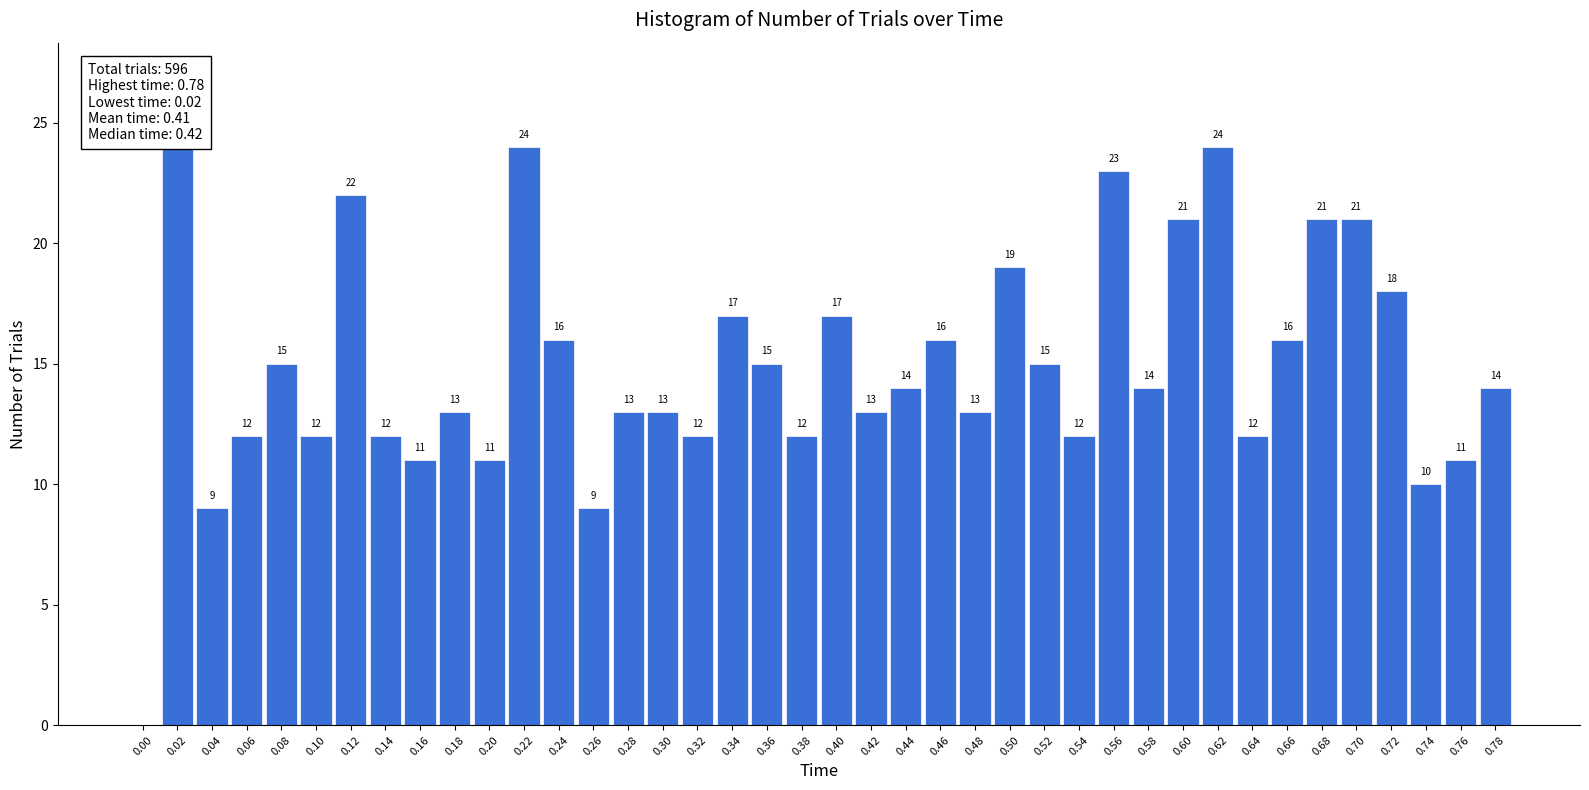

Reading left to right, extract all data points from this chart.

0.00=0	0.02=24	0.04=9	0.06=12	0.08=15	0.10=12	0.12=22	0.14=12	0.16=11	0.18=13	0.20=11	0.22=24	0.24=16	0.26=9	0.28=13	0.30=13	0.32=12	0.34=17	0.36=15	0.38=12	0.40=17	0.42=13	0.44=14	0.46=16	0.48=13	0.50=19	0.52=15	0.54=12	0.56=23	0.58=14	0.60=21	0.62=24	0.64=12	0.66=16	0.68=21	0.70=21	0.72=18	0.74=10	0.76=11	0.78=14